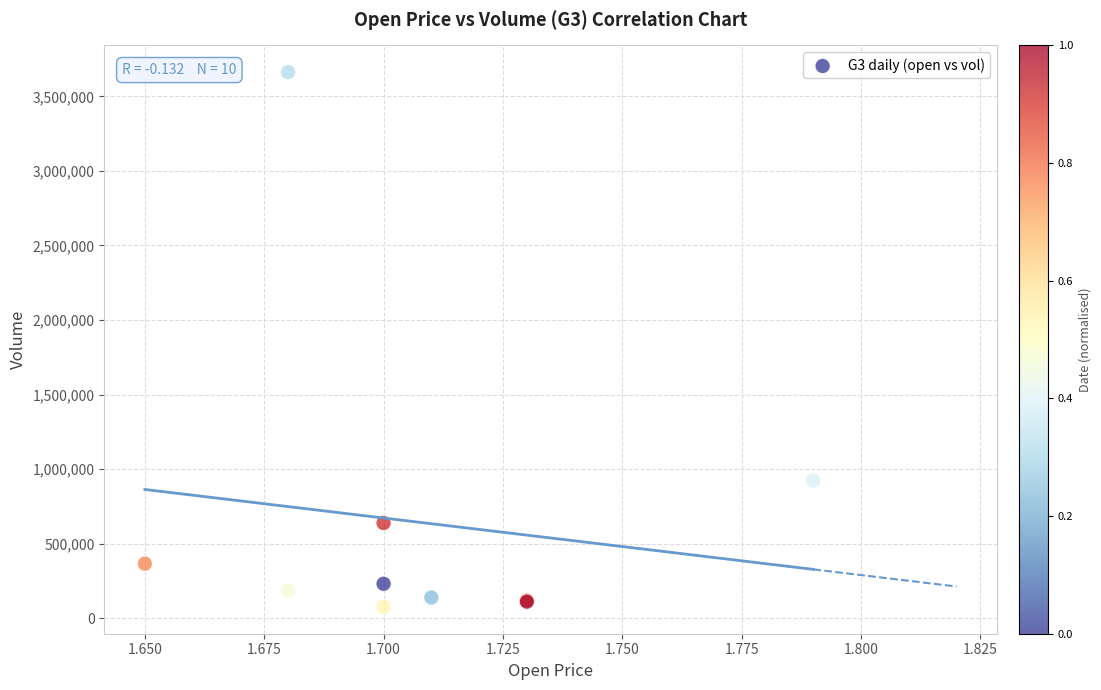

What Y value in the scatter plot is closest to 1868750?

922800